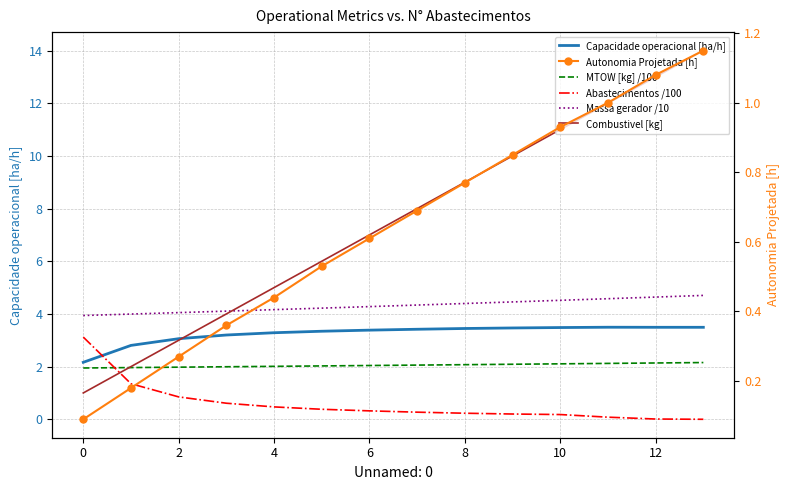

How many values in Abastecimentos /100 are above zero?

13